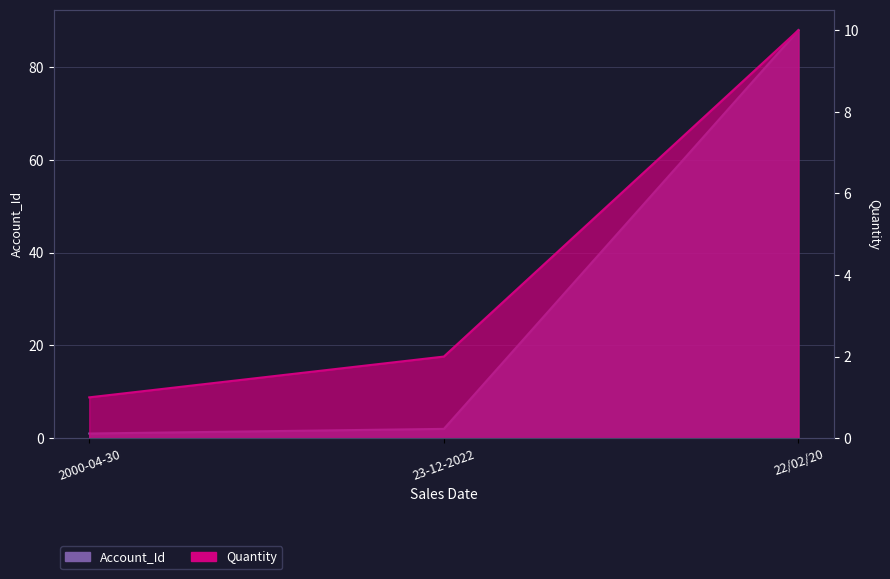

At which category does the chart reach its minimum across all series?

2000-04-30